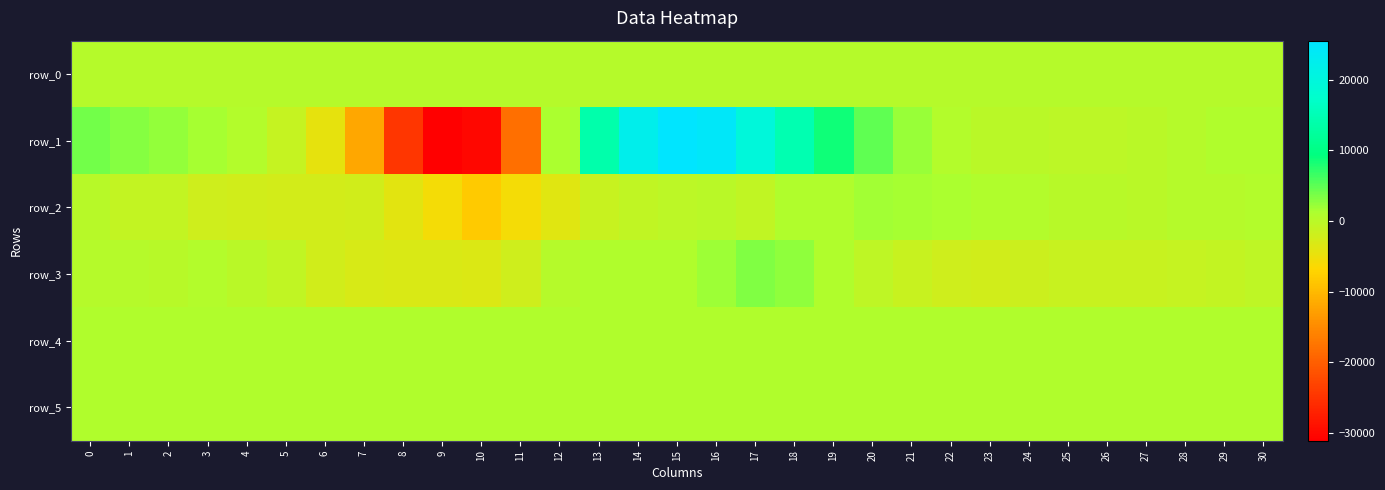

Reading left to right, extract all data points from this chart.

row_0: 0=291.2	1=291.2	2=291.3	3=291.3	4=291.4	5=291.4	6=291.5	7=291.5	8=291.6	9=291.6	10=291.7	11=291.7	12=291.8	13=291.8	14=291.9	15=291.9	16=292.0	17=292.1	18=292.1	19=292.1	20=292.2	21=292.2	22=292.3	23=292.3	24=292.4	25=292.5	26=292.5	27=292.5	28=292.6	29=292.6	30=292.7
row_1: 0=3865.0	1=3028.0	2=2411.0	3=1425.0	4=714.0	5=-1202.0	6=-4402.0	7=-11989.0	8=-24549.0	9=-31115.0	10=-30162.0	11=-18186.0	12=1281.0	13=13958.0	14=22203.0	15=25500.0	16=24407.0	17=19736.0	18=14635.0	19=8619.0	20=4770.0	21=2226.0	22=660.0	23=53.0	24=-143.0	25=-295.0	26=-191.0	27=-148.0	28=346.0	29=741.0	30=922.0
row_2: 0=126.0	1=-1017.0	2=-1038.0	3=-2141.0	4=-2238.0	5=-2477.0	6=-2517.0	7=-2273.0	8=-4014.0	9=-5817.0	10=-8219.0	11=-5899.0	12=-3882.0	13=-1429.0	14=-691.0	15=-360.0	16=-65.0	17=-714.0	18=856.0	19=937.0	20=1773.0	21=1547.0	22=1205.0	23=898.0	24=719.0	25=167.0	26=99.0	27=5.0	28=408.0	29=380.0	30=656.0
row_3: 0=335.0	1=440.0	2=267.0	3=565.0	4=16.0	5=-763.0	6=-2238.0	7=-3020.0	8=-3079.0	9=-3031.0	10=-3261.0	11=-2008.0	12=501.0	13=807.0	14=820.0	15=851.0	16=2039.0	17=3241.0	18=2605.0	19=787.0	20=-455.0	21=-1271.0	22=-2011.0	23=-2261.0	24=-1845.0	25=-1420.0	26=-1449.0	27=-1412.0	28=-1236.0	29=-1031.0	30=-578.0
row_4: 0=878.0	1=878.0	2=879.0	3=870.0	4=878.0	5=873.0	6=873.0	7=873.0	8=876.0	9=875.0	10=867.0	11=860.0	12=860.0	13=858.0	14=857.0	15=860.0	16=864.0	17=872.0	18=876.0	19=874.0	20=879.0	21=877.0	22=876.0	23=873.0	24=877.0	25=867.0	26=873.0	27=870.0	28=865.0	29=872.0	30=868.0
row_5: 0=826.0	1=827.0	2=826.0	3=826.0	4=826.0	5=826.0	6=822.0	7=824.0	8=819.0	9=821.0	10=827.0	11=821.0	12=827.0	13=827.0	14=829.0	15=826.0	16=831.0	17=822.0	18=828.0	19=827.0	20=828.0	21=827.0	22=827.0	23=827.0	24=829.0	25=825.0	26=826.0	27=827.0	28=827.0	29=827.0	30=826.0